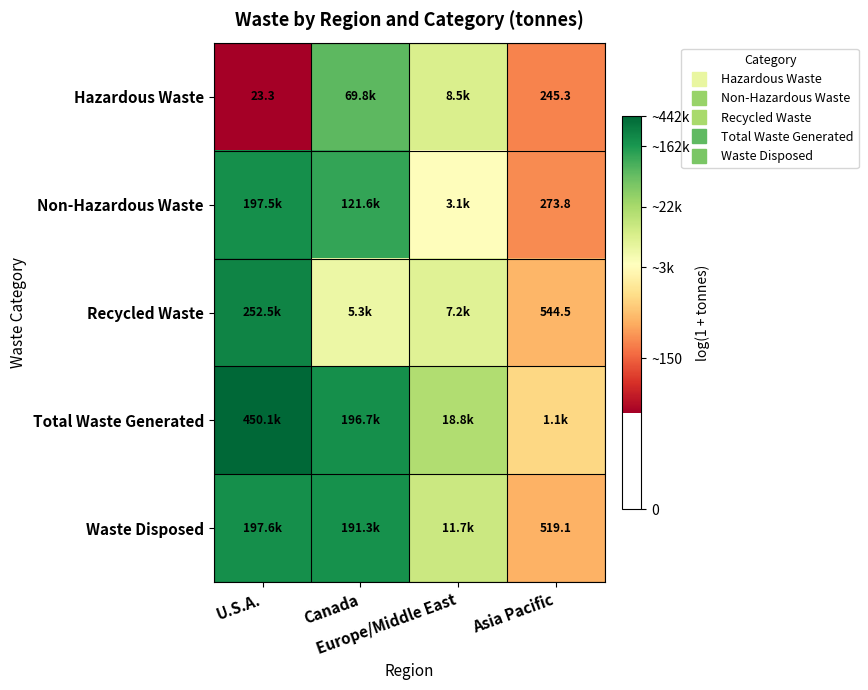

At which label is Waste Disposed closest to 9?

Europe/Middle East